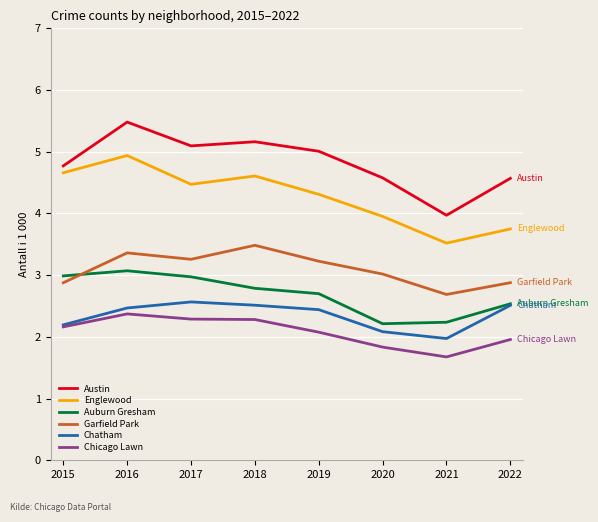

True or false: Austin and Chicago Lawn cross at least once.

False